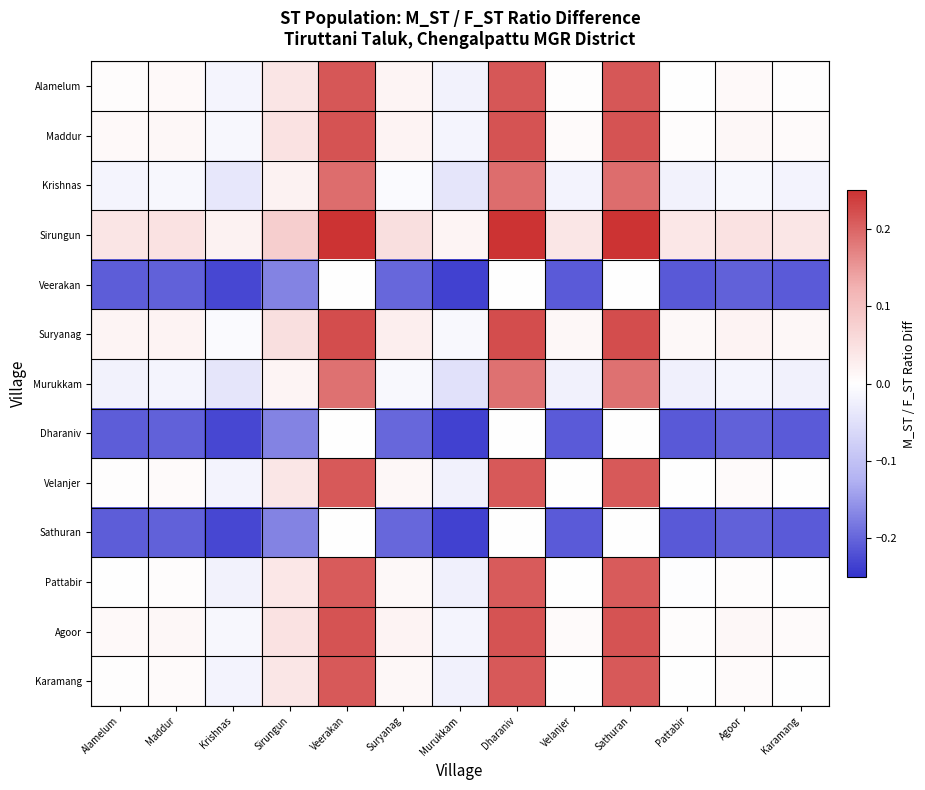

Which has a higher value, Karamang or Dharaniv?

Dharaniv